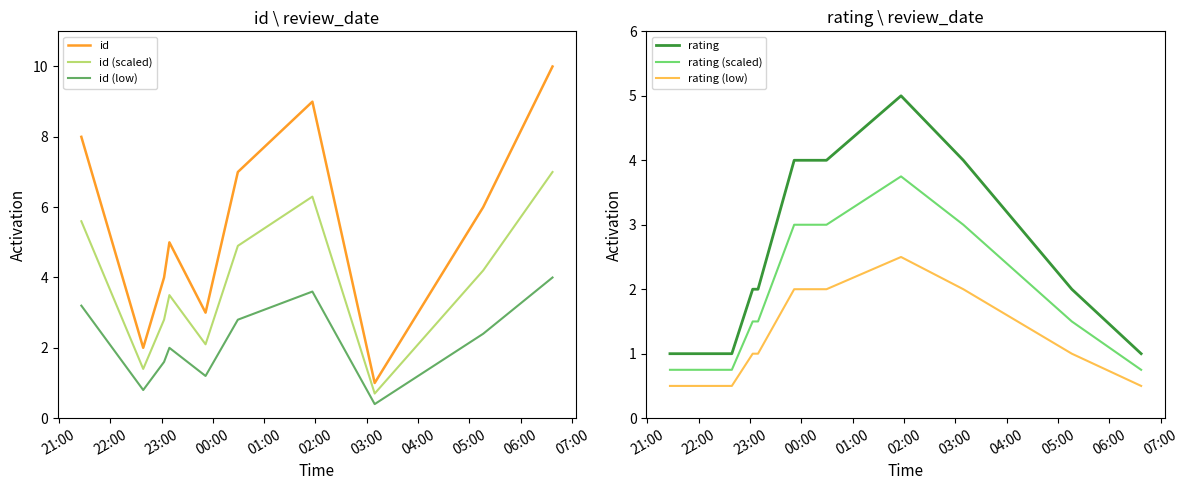

What is the minimum value for id (low)?

0.4